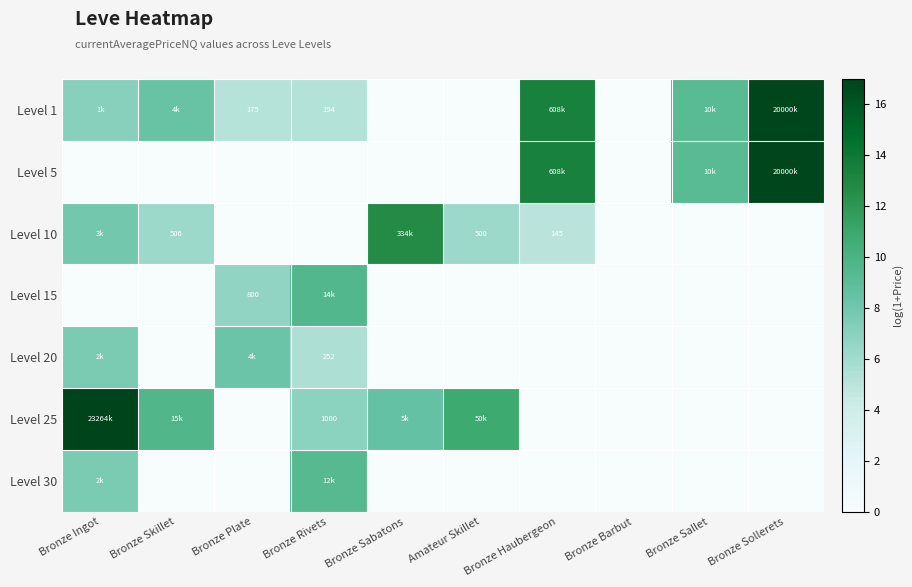

At which label is Level 15 closest to 4?

Bronze Plate